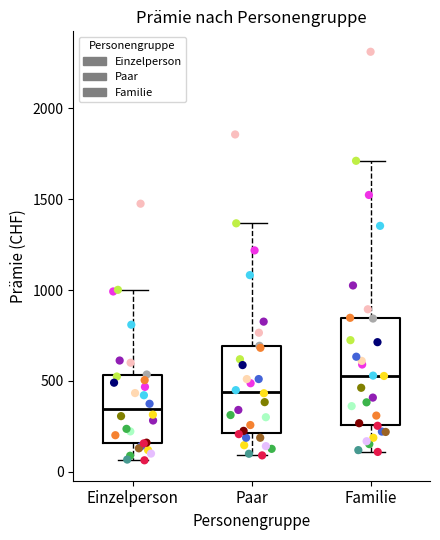

Reading left to right, read every box against the y-axis: the position of its median line, the range the box covers, and the ends of its whiskers. The values are not printed on the chart, so give them approximately, as read against the axis.

Einzelperson: median 350, box 150 to 550, whiskers 50 to 1000
Paar: median 450, box 200 to 700, whiskers 100 to 1350
Familie: median 550, box 250 to 850, whiskers 100 to 1700